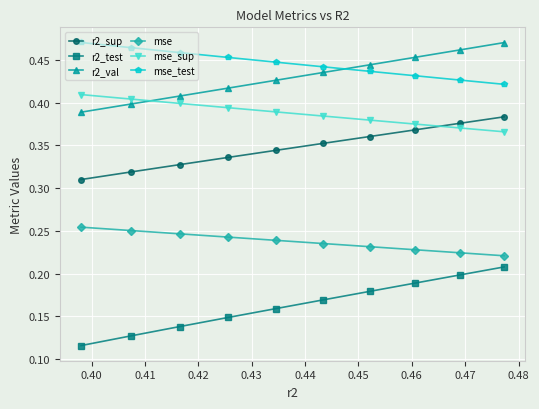

Which series has the largest range (max minus min)?

r2_test